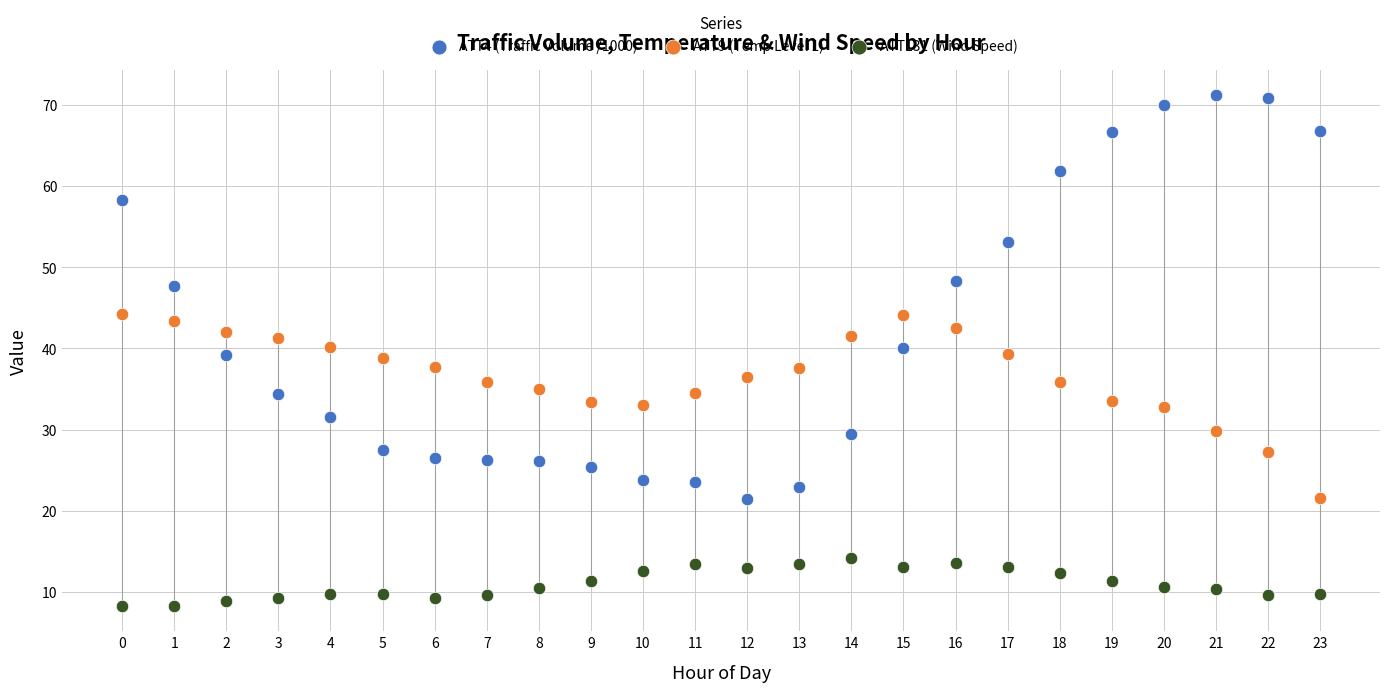

Which series reaches the minimum Y coordinate?

ATT131 (Wind Speed)